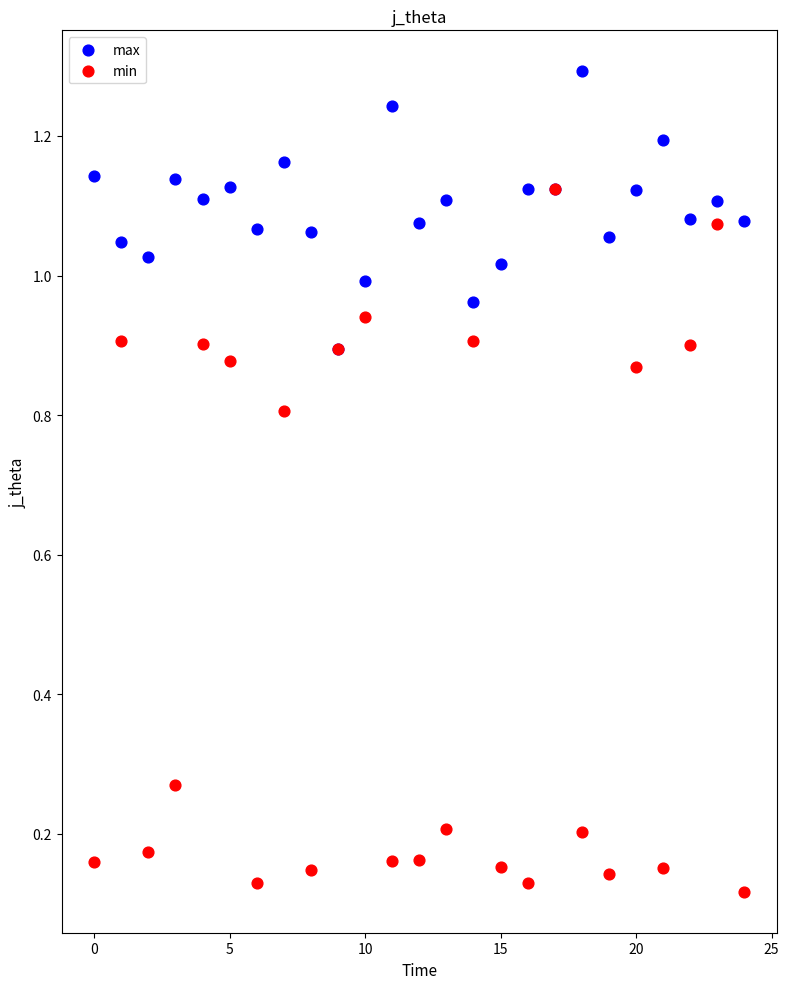

Which series contains the highest Y value?

max